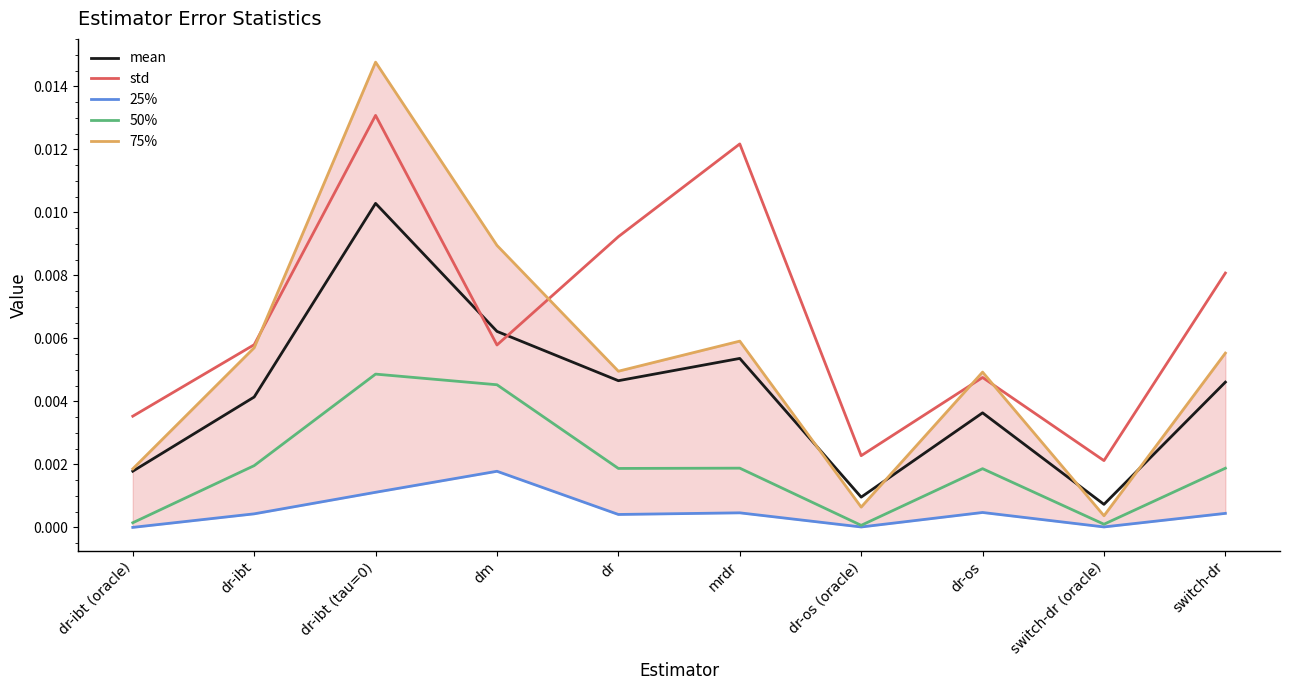

At which label is 25% closest to 0?

dr-ibt (oracle)